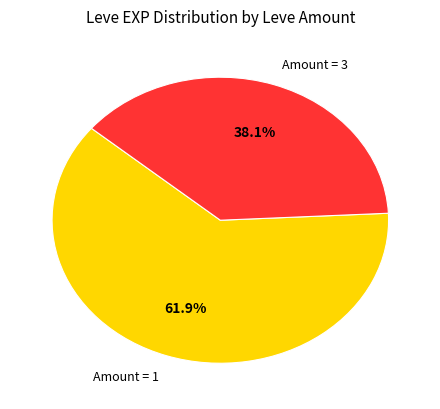

Do Amount = 3 and Amount = 1 together represent more than half of the pie?

Yes